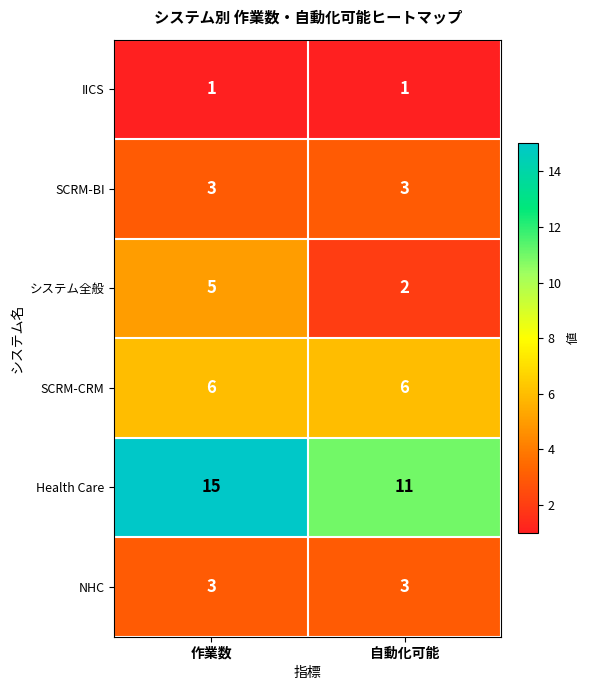

At how many categories does at least one series exceed 1?

2